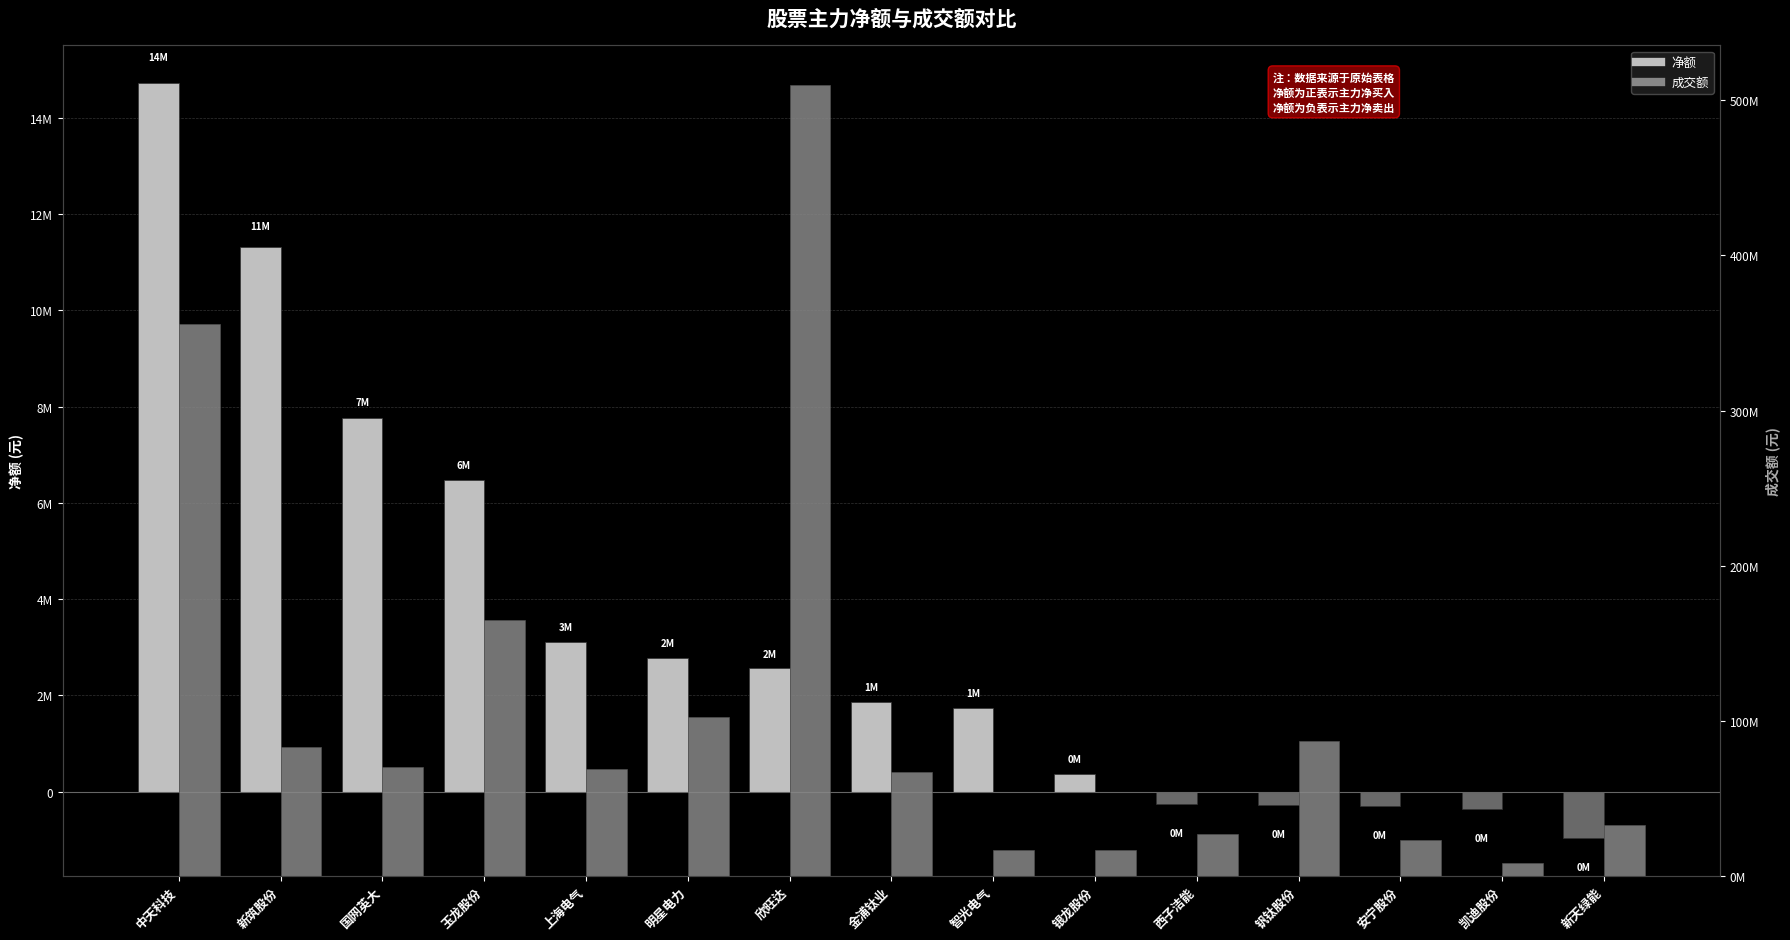

Rank the series by their maximum value, from highest to lowest.

成交额, 净额